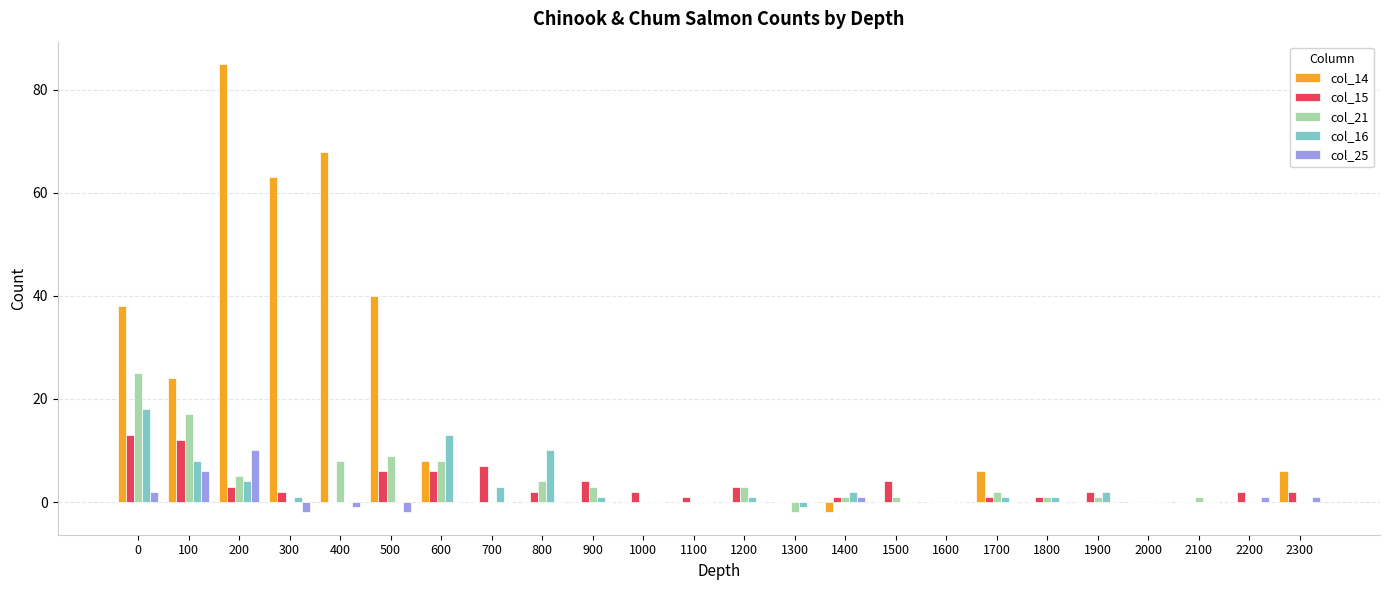

How many groups of bars are there?

24